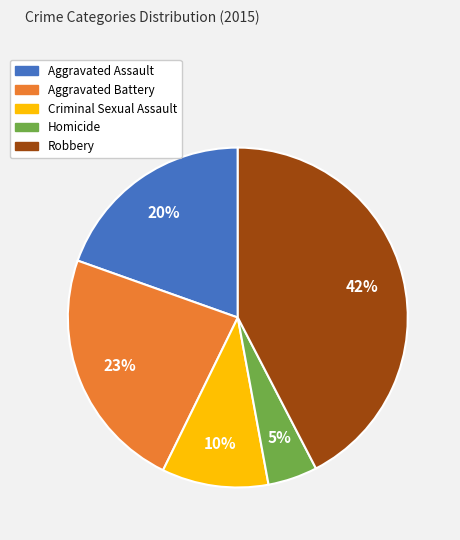

To the nearest percent, what is the difference between the Aggravated Assault and Homicide slice percentages?

15%